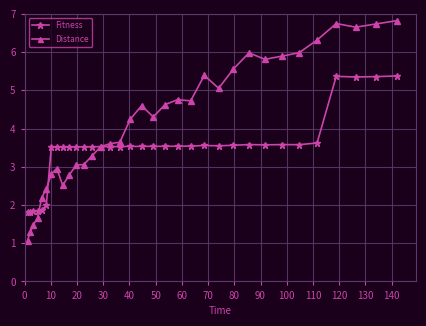

What is the sum of all Fitness values?

117.6